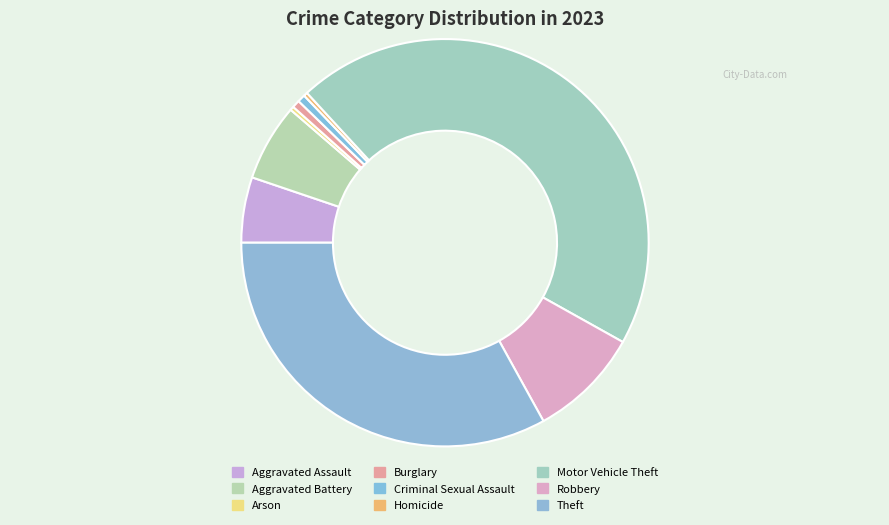

How many slices are in this pie chart?

9